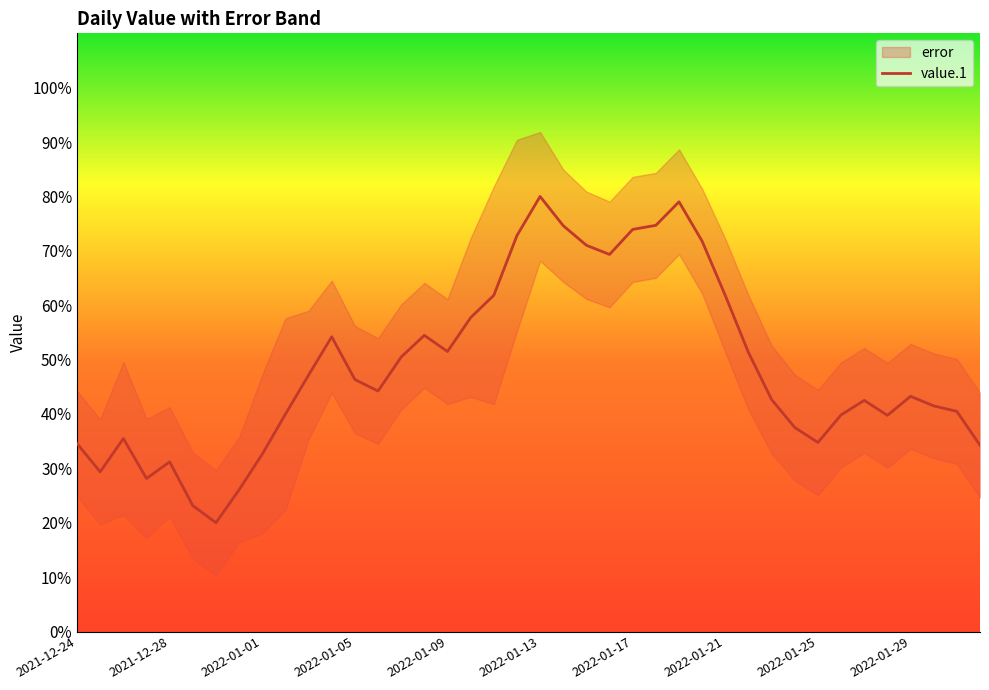

The value.1 series shows 58.0 at 2021-12-24. True or false?

False